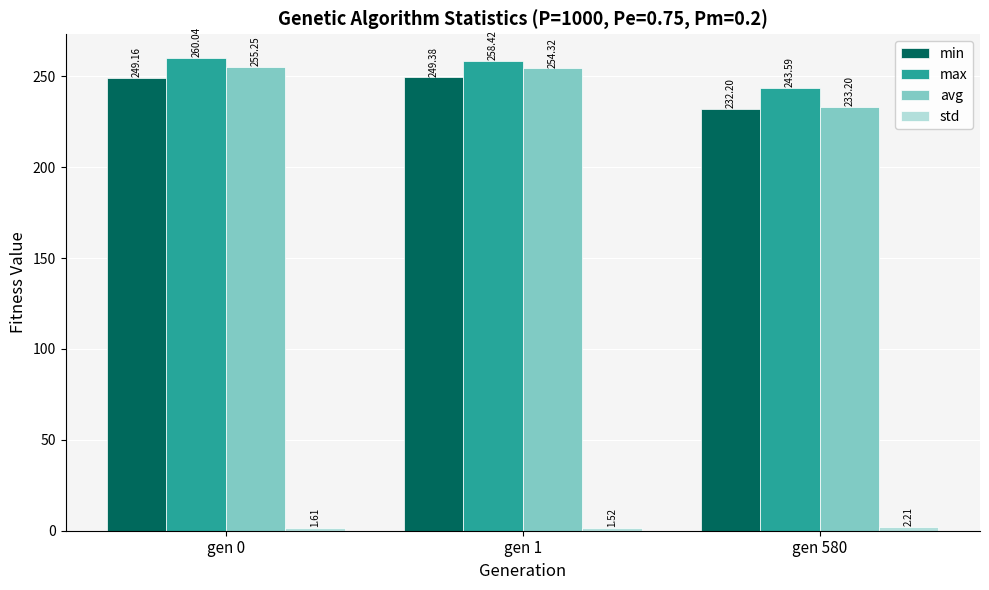

What is the difference between the avg values at gen 1 and gen 580?

21.1